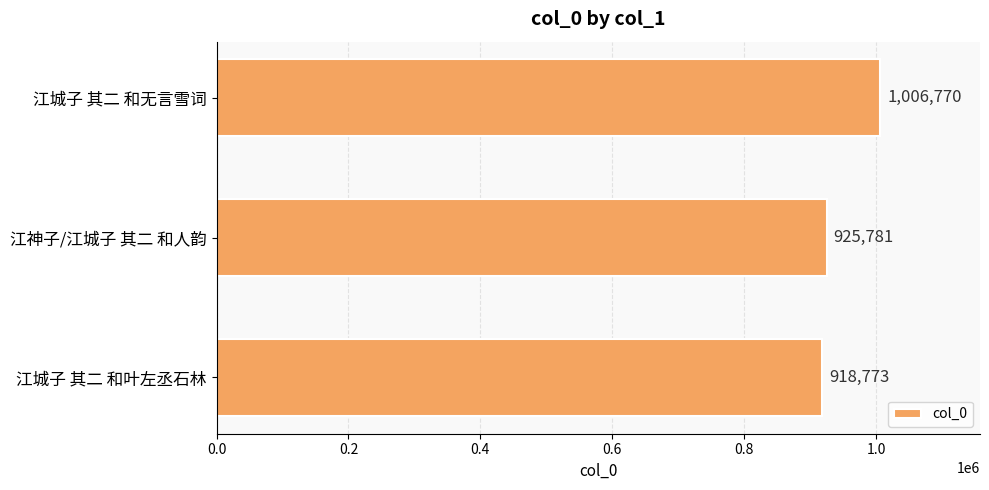

How many values are below 925781?

1